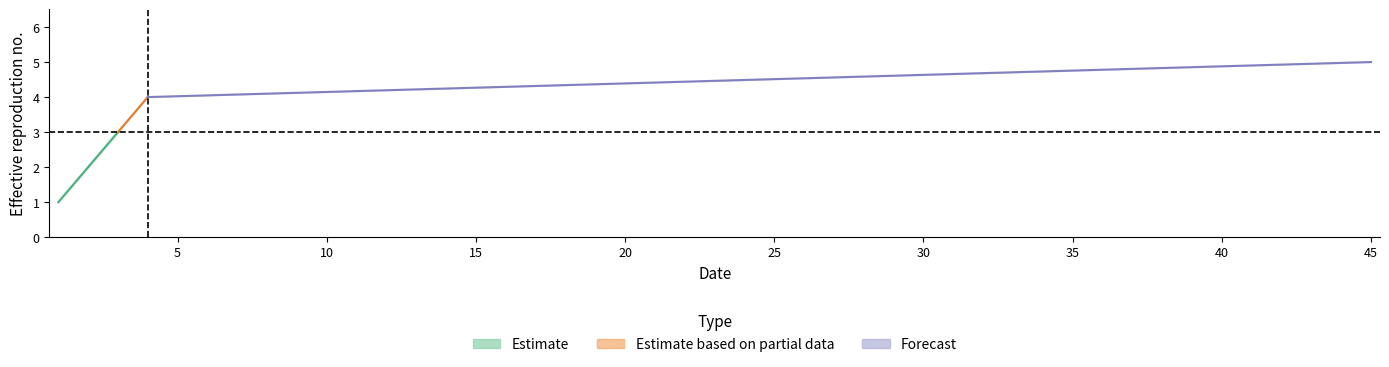

Reading left to right, what are all the values shown in this chart?

col_3: 1=1	2=2	3=3	4=4	45=5
col_4: 1=1	2=2	3=3	4=4	45=5